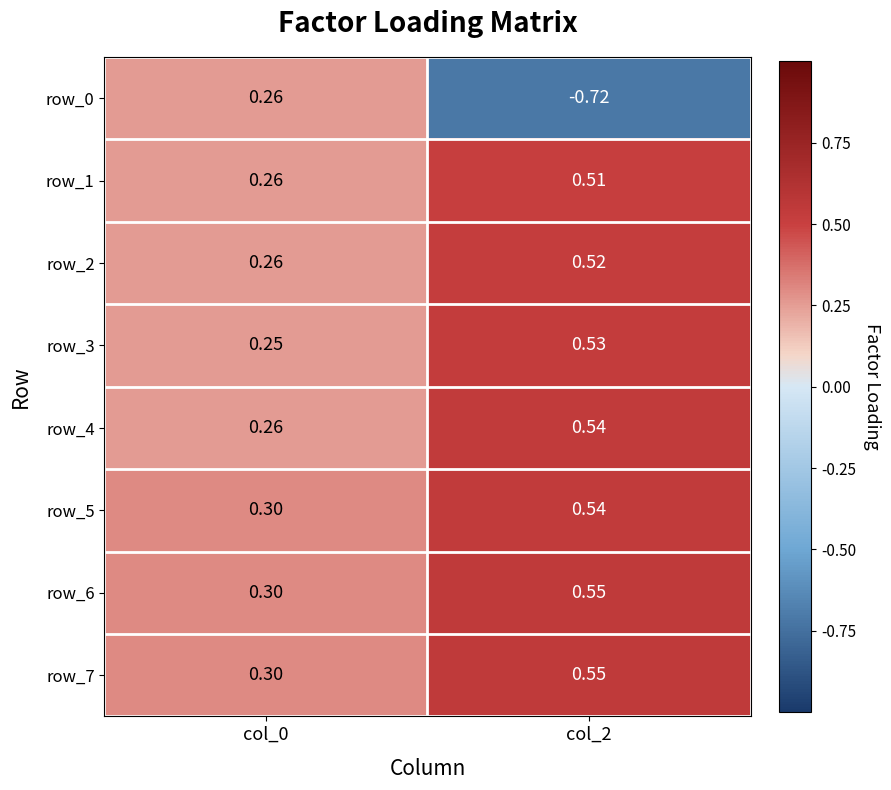

Rank the categories by row_3 value from lowest to highest.

col_0, col_2